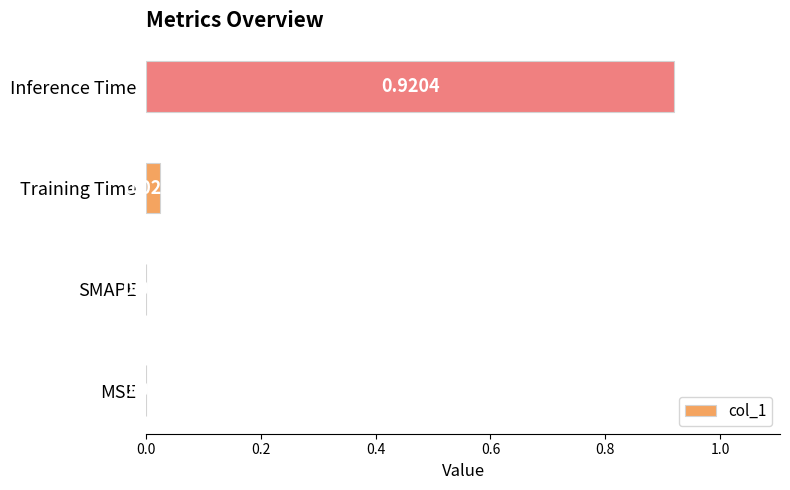

Which has a higher value, Training Time or Inference Time?

Inference Time